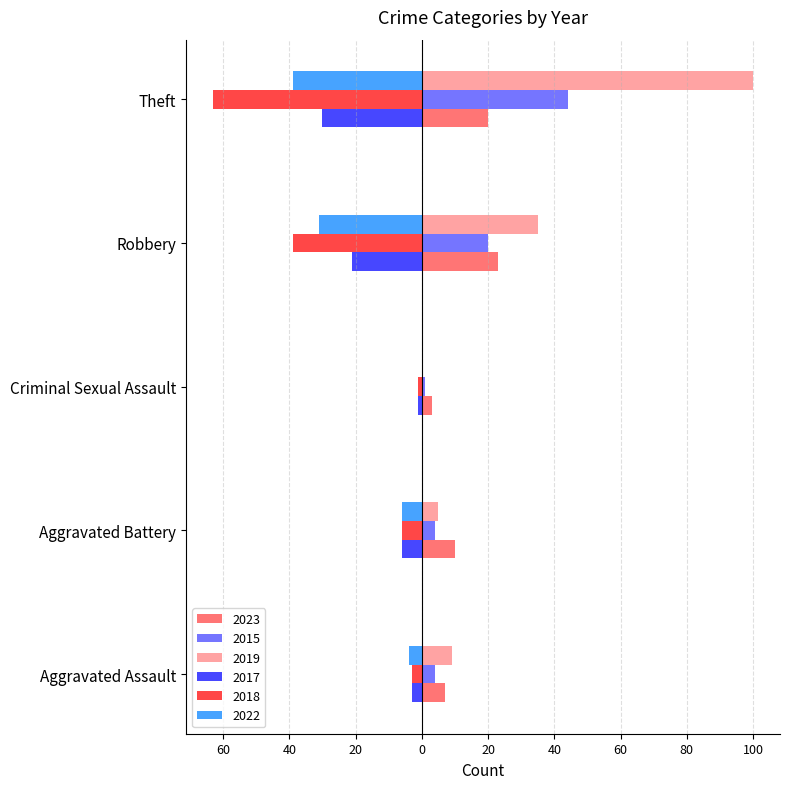

What are all the series names shown in the legend?

2023, 2015, 2019, 2017, 2018, 2022